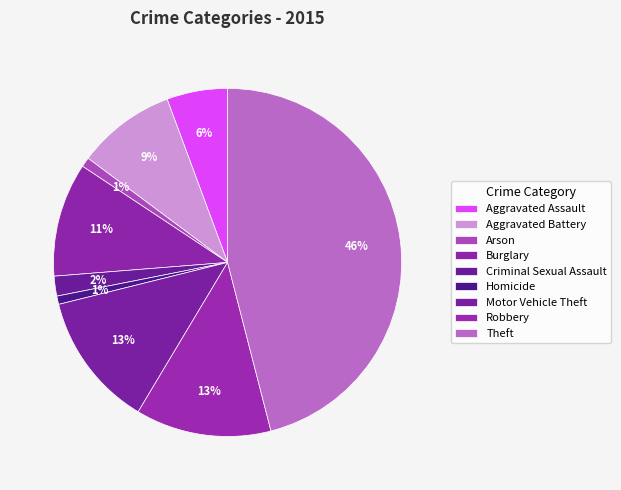

Is there any slice that represents more than half of the pie?

No